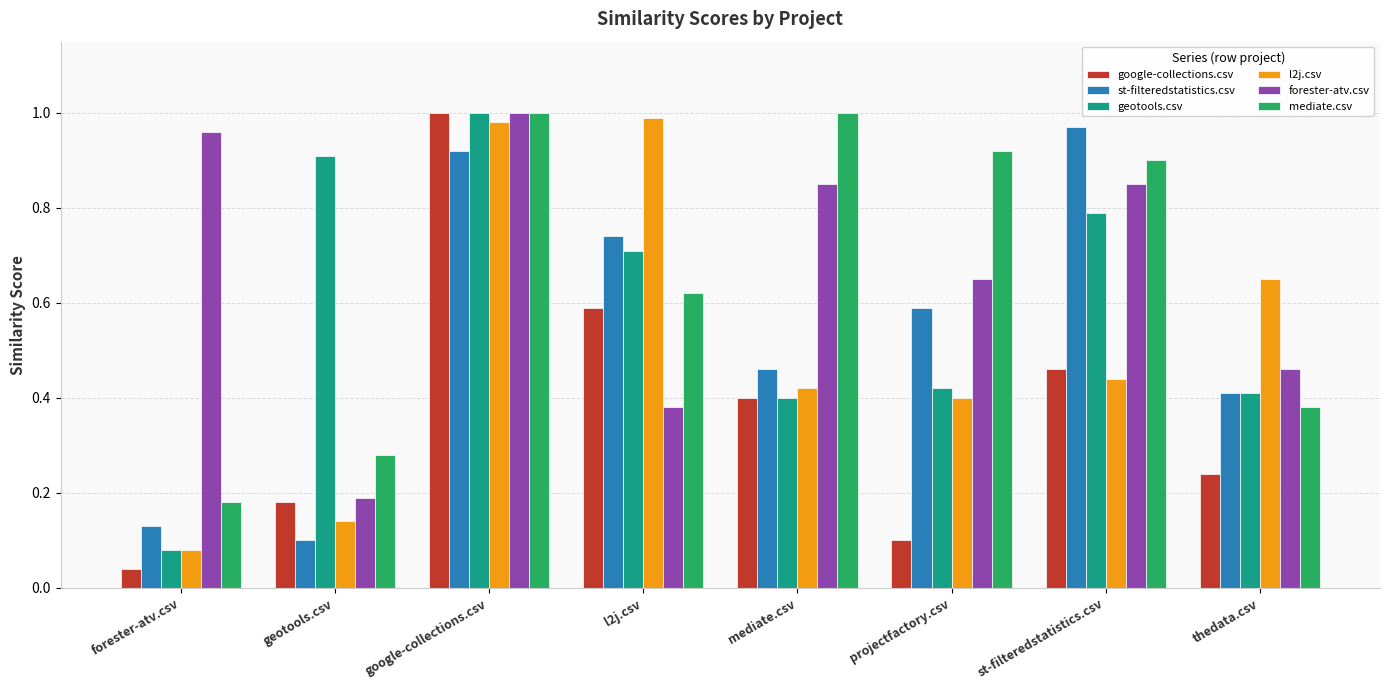

List the labels in order of st-filteredstatistics.csv value, largest first.

st-filteredstatistics.csv, google-collections.csv, l2j.csv, projectfactory.csv, mediate.csv, thedata.csv, forester-atv.csv, geotools.csv